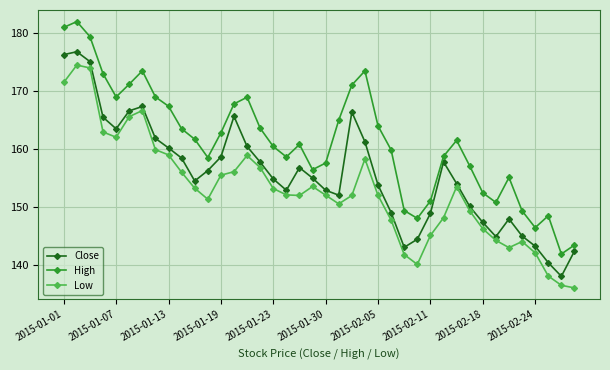

List the series in order of their overall mean, highest first.

High, Close, Low